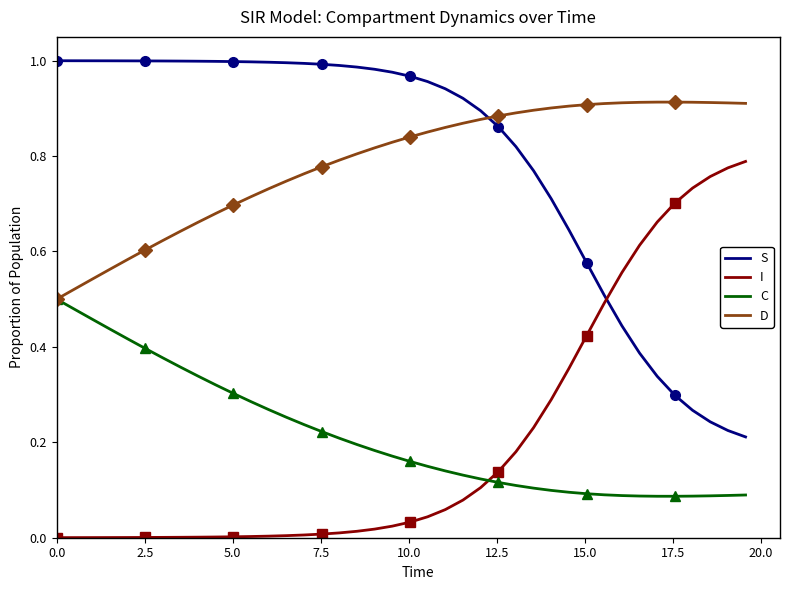

True or false: D and I intersect in this chart.

False